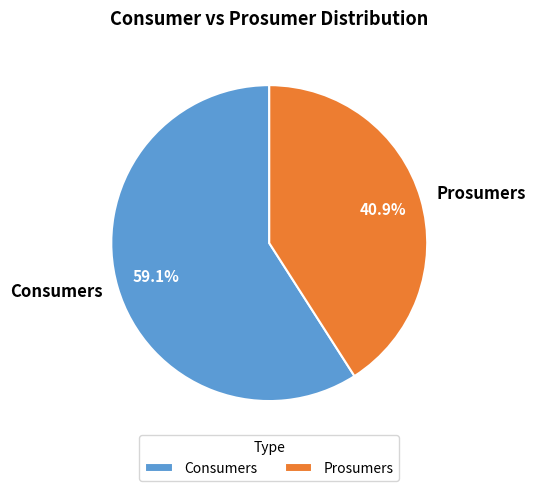

What is the largest slice in the pie chart?

Consumers